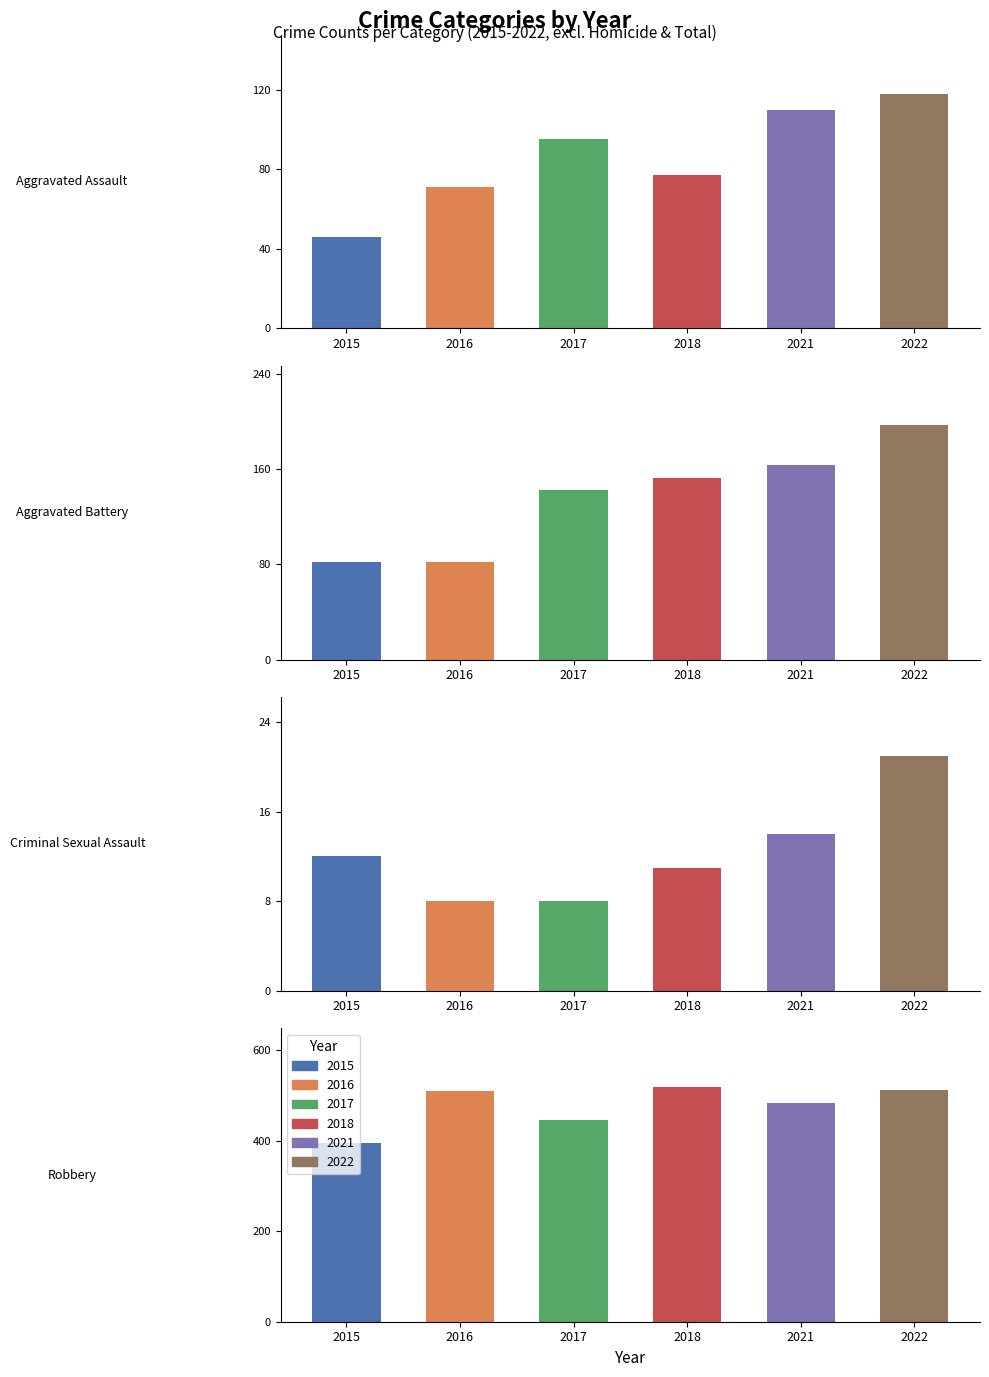

The value of 2015 at Robbery is 395. True or false?

True